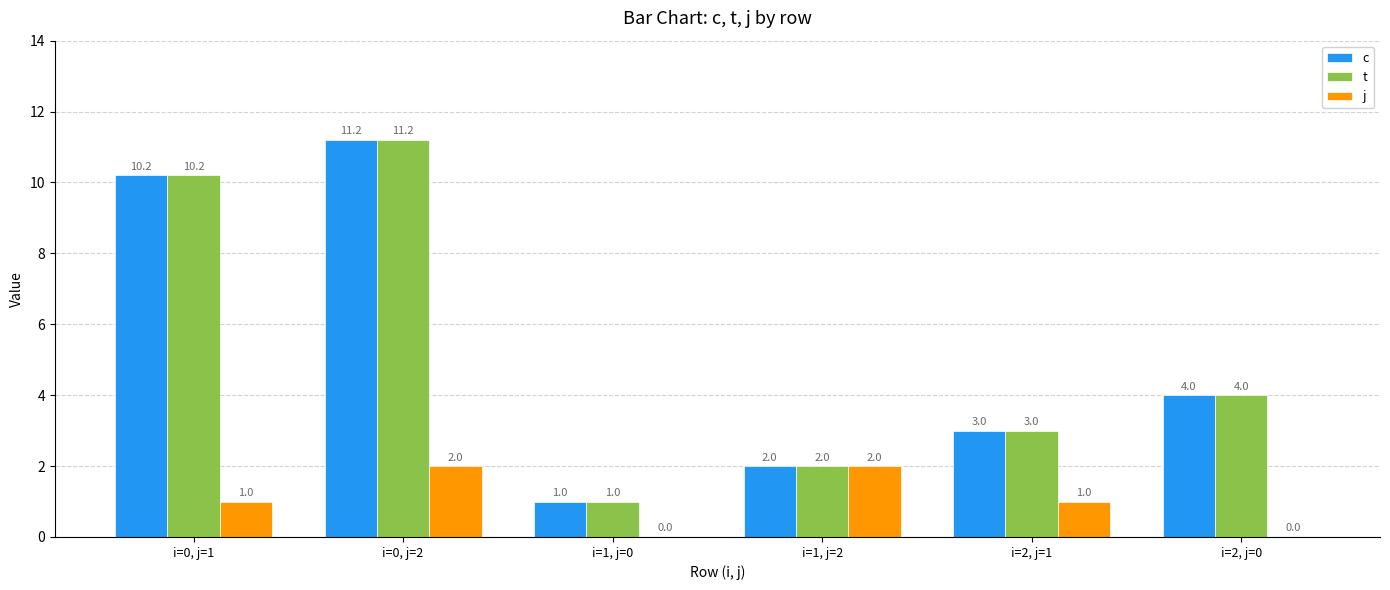

The value of c at i=0, j=1 is 16.7. True or false?

False